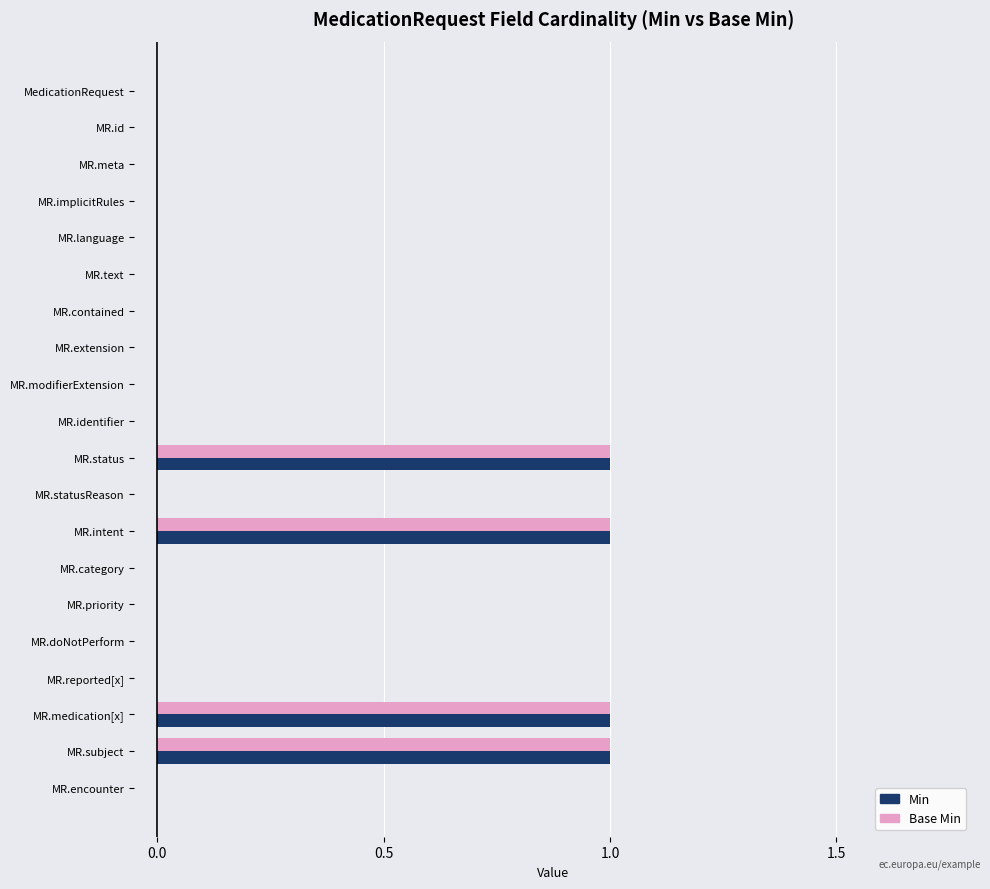

What is the sum of all Min values?

4